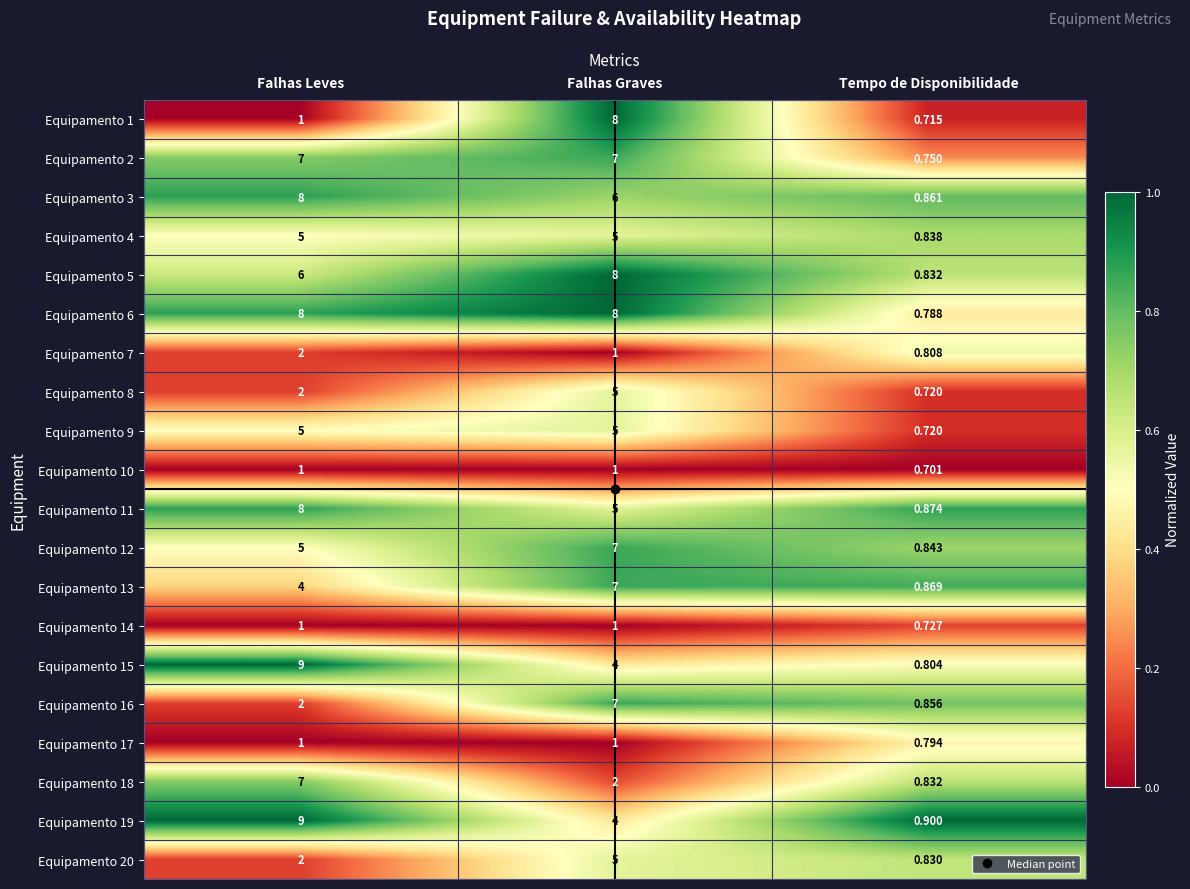

List the labels in order of Equipamento 12 value, smallest first.

Tempo de Disponibilidade, Falhas Leves, Falhas Graves